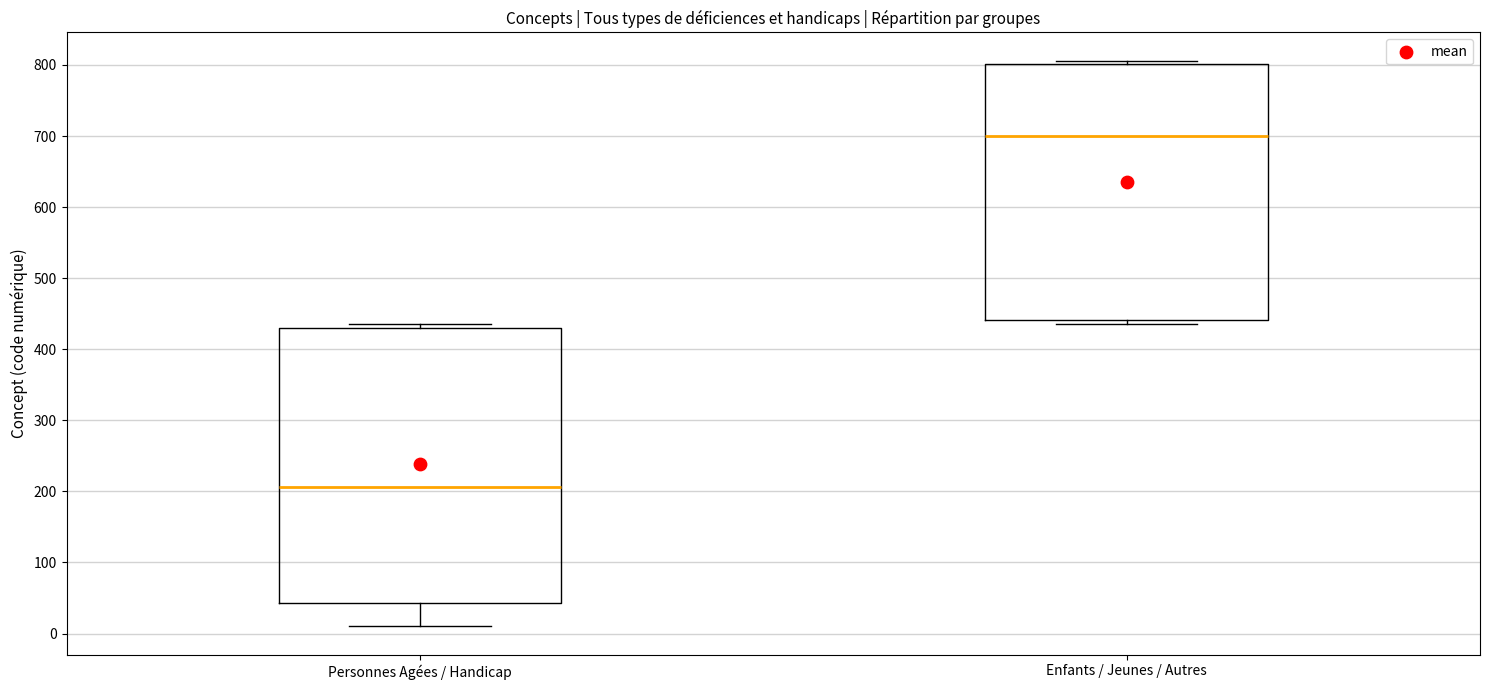

Which box is the tallest, from its lower edge to its upper edge?

Personnes Agées / Handicap